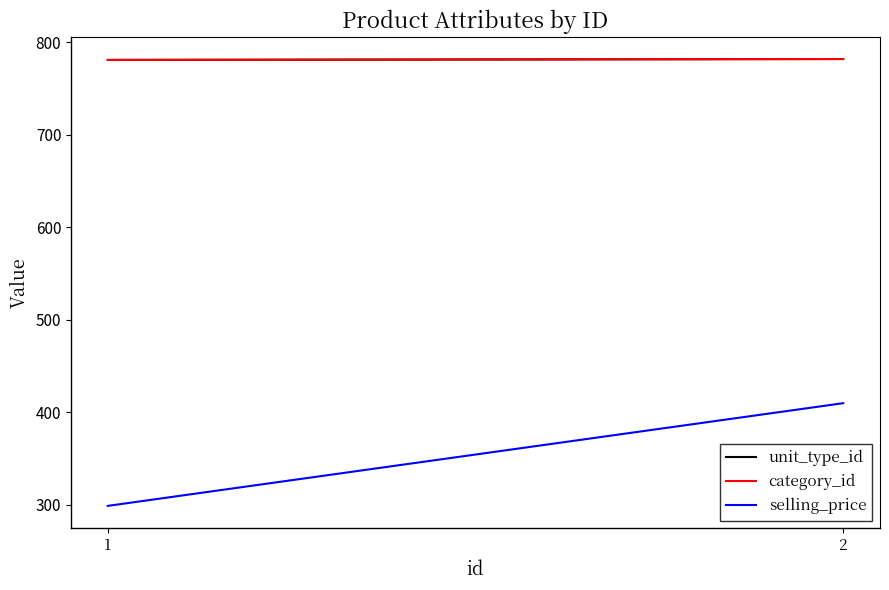

Is the value of unit_type_id at 1 greater than the value of category_id at 1?

No